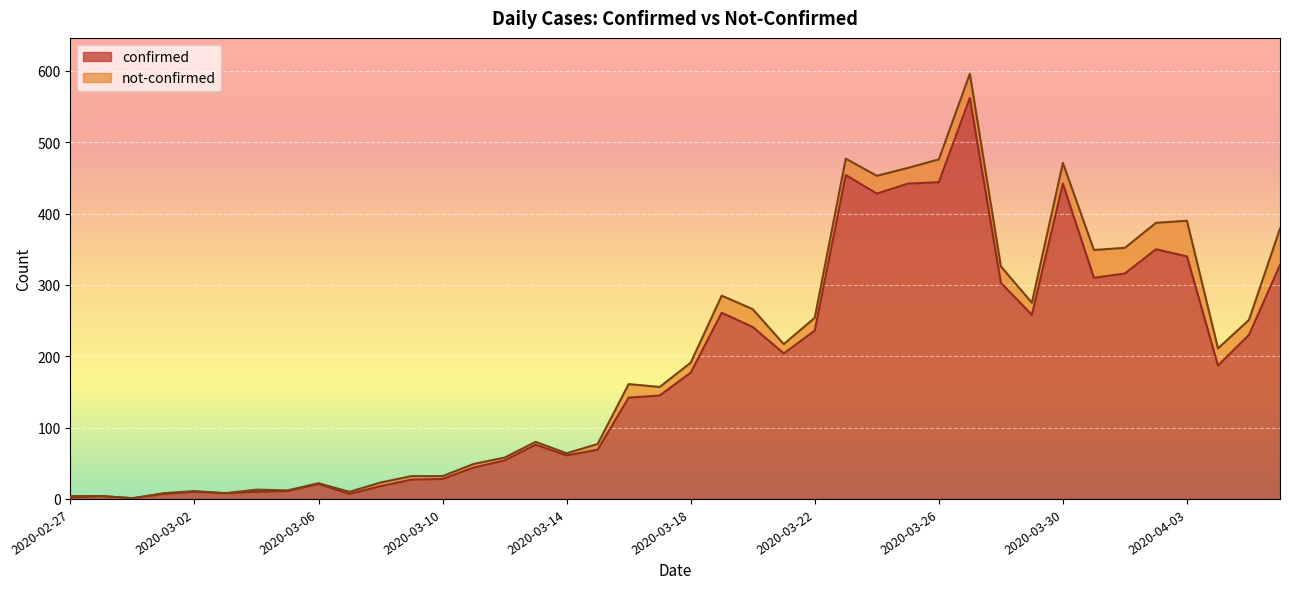

Does the chart display data point markers on the line(s)?

No